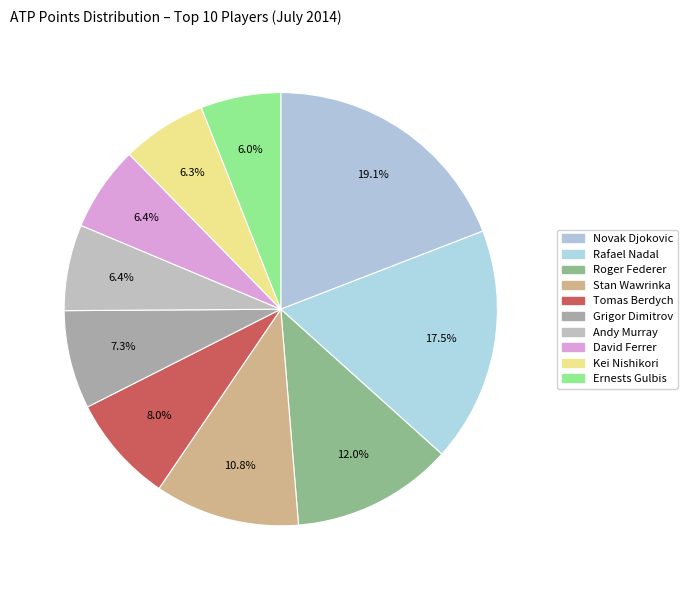

To the nearest percent, what percentage of the pie is Tomas Berdych?

8%